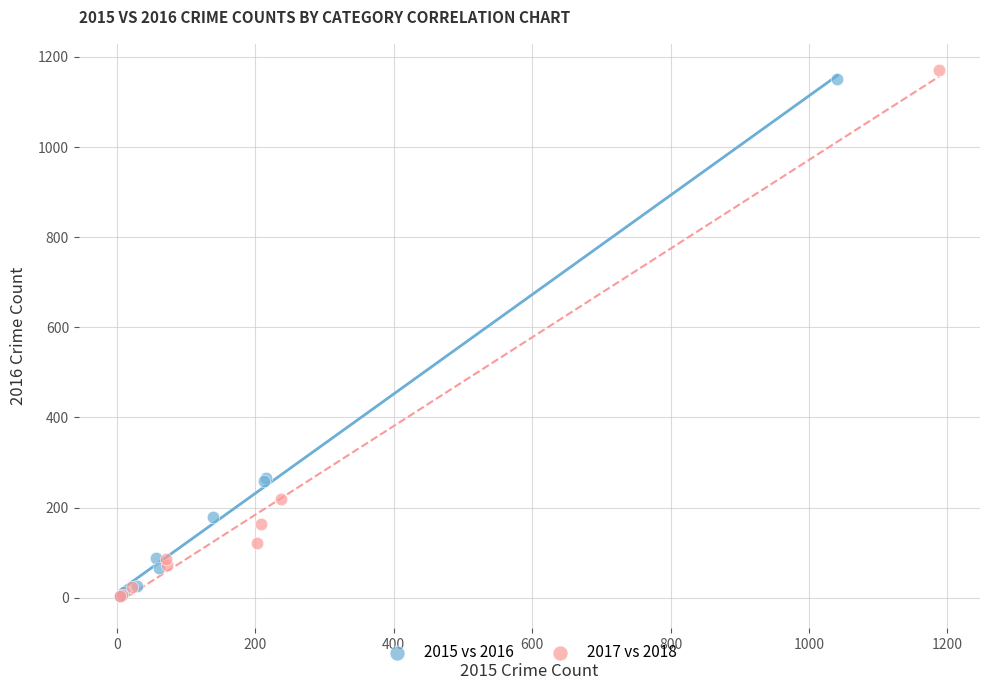

What are all the series names shown in the legend?

2015 vs 2016, 2017 vs 2018